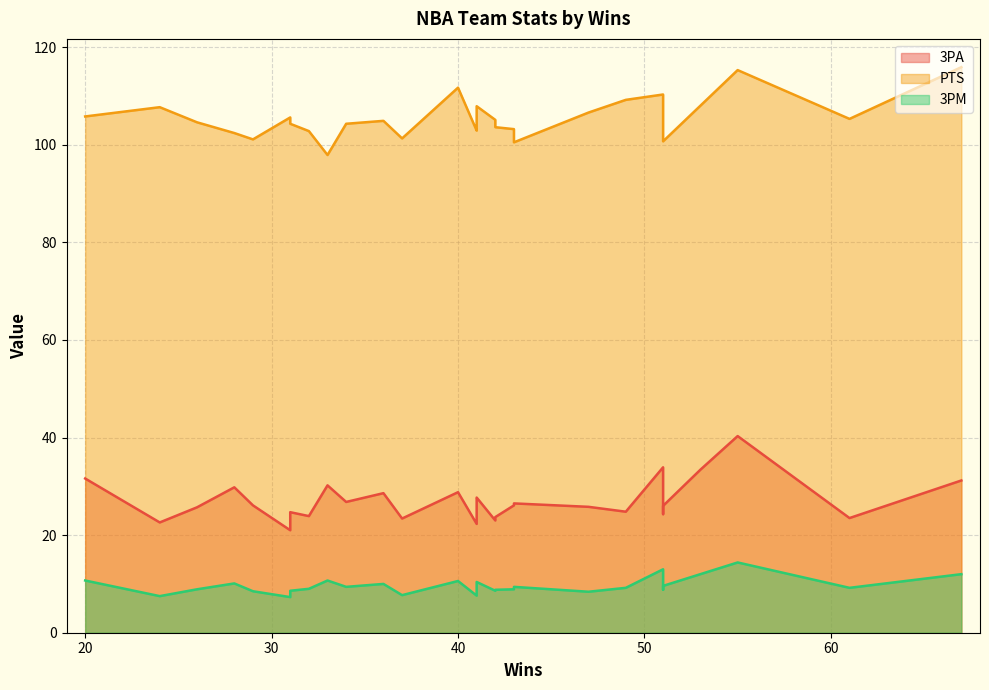

Which series has the largest total across all categories?

PTS